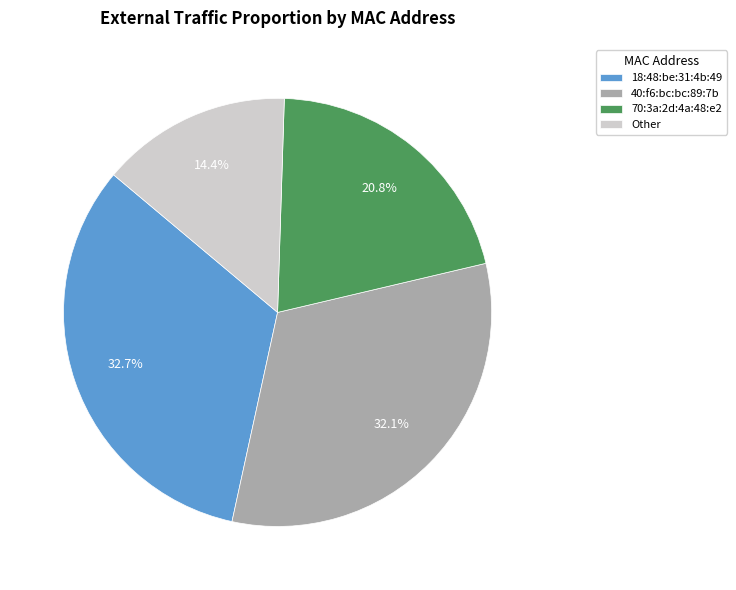

Which slice is the largest?

18:48:be:31:4b:49